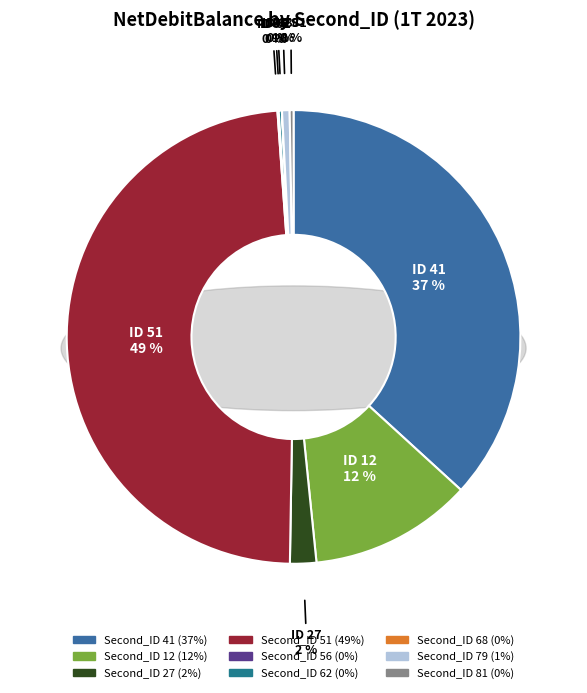

Does Second_ID 79 account for over 50% of the chart?

No